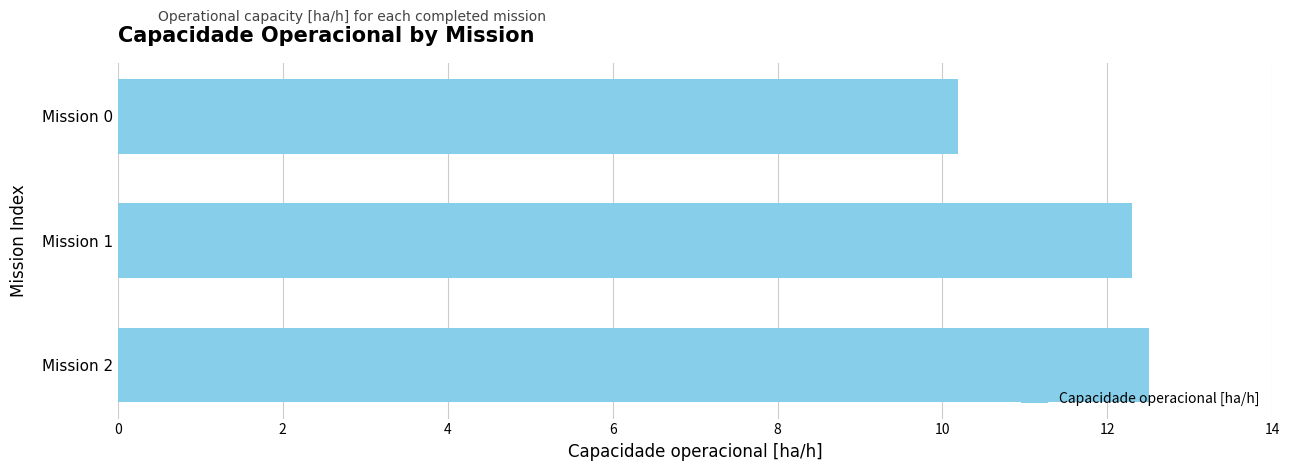

What is the average value?

11.7